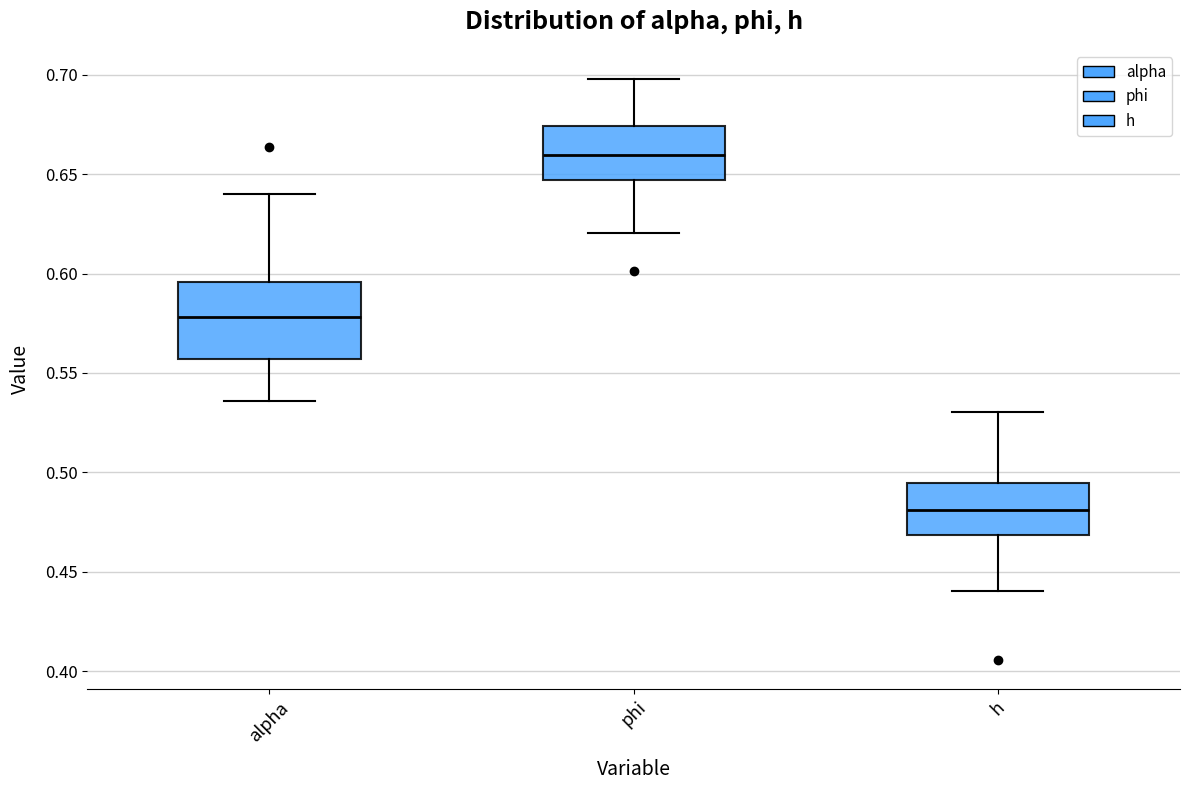

Reading left to right, read every box against the y-axis: the position of its median line, the range the box covers, and the ends of its whiskers. The values are not printed on the chart, so give them approximately, as read against the axis.

alpha: median 0.580, box 0.555 to 0.595, whiskers 0.535 to 0.640
phi: median 0.660, box 0.645 to 0.675, whiskers 0.620 to 0.700
h: median 0.480, box 0.470 to 0.495, whiskers 0.440 to 0.530